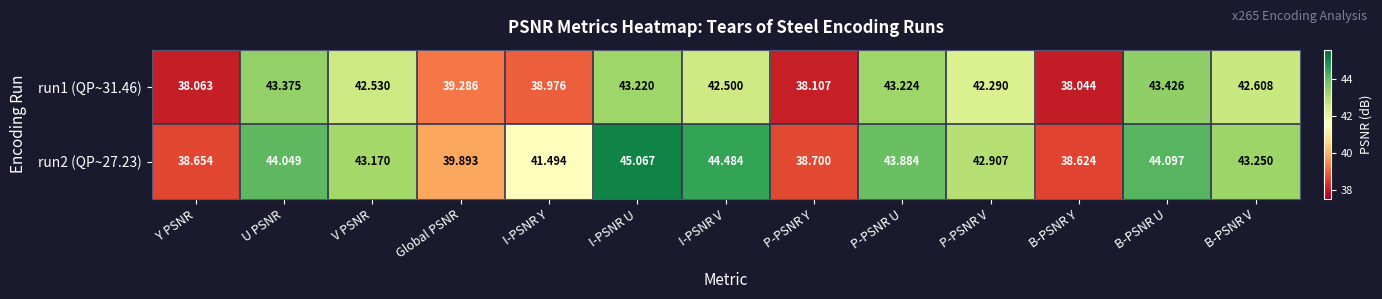

At which category does the chart reach its minimum across all series?

B-PSNR Y